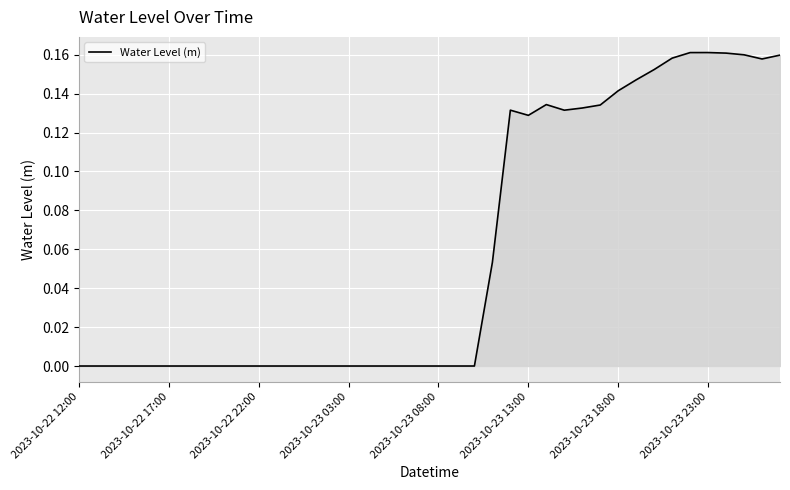

How many lines are shown in the chart?

1